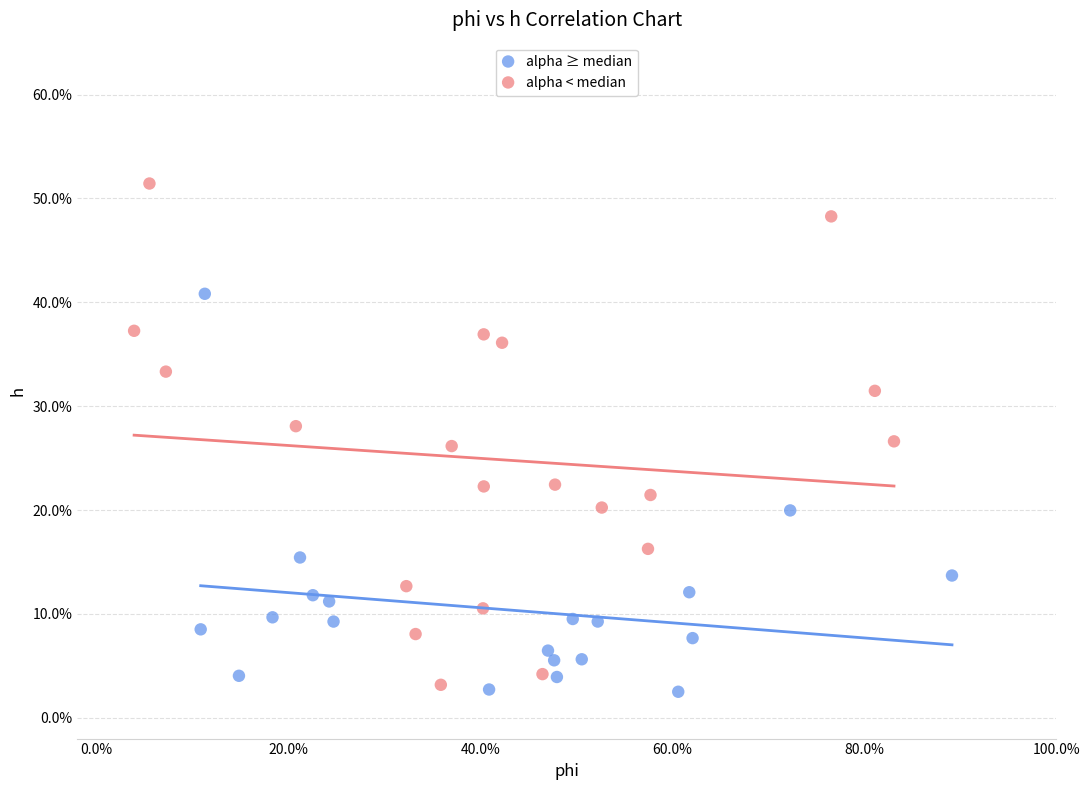

What are all the series names shown in the legend?

alpha ≥ median, alpha < median